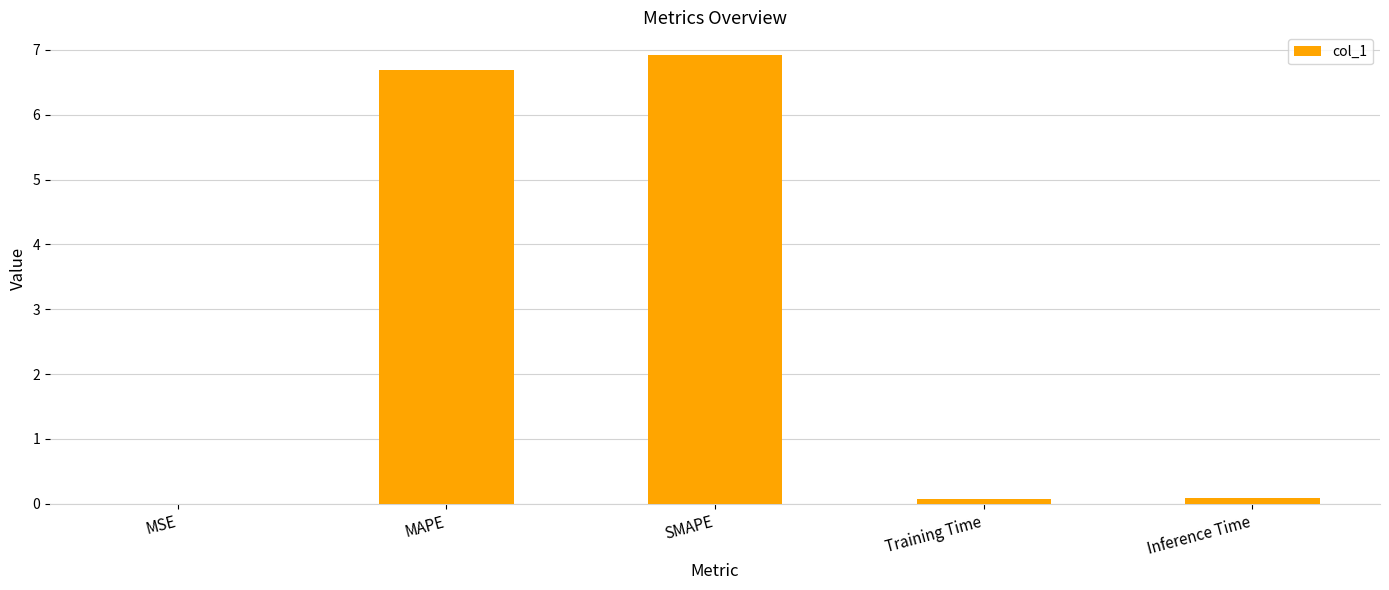

Read the value at Inference Time.

0.1